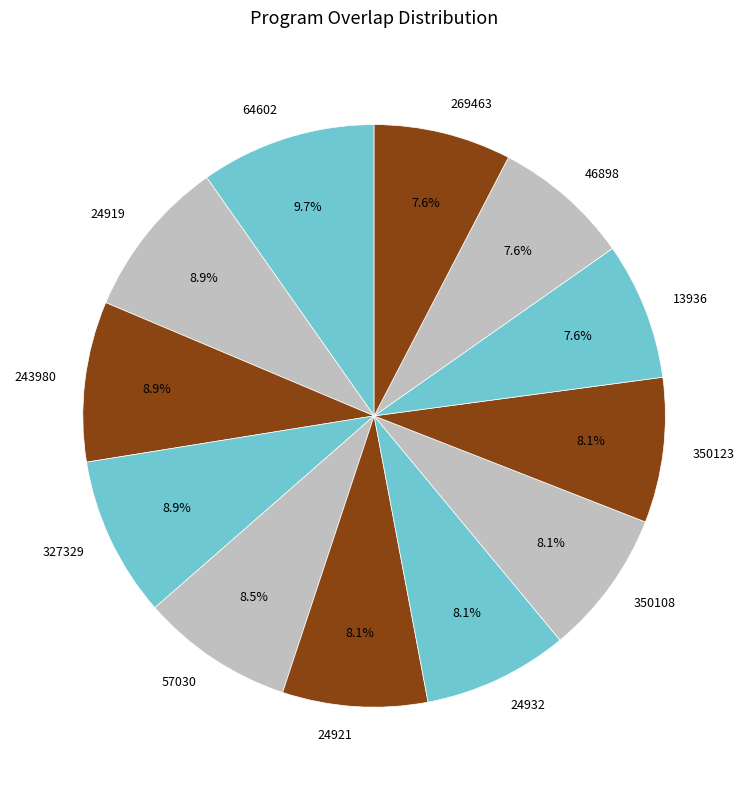

What percentage is the 24919 slice, to the nearest percent?

9%